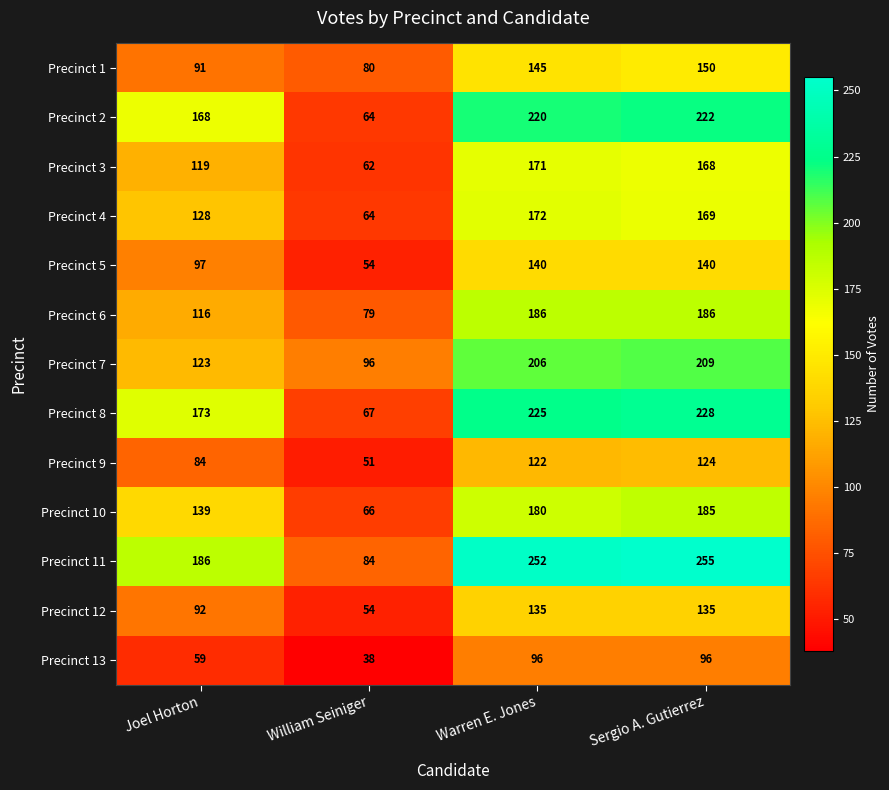

Which label corresponds to the largest value in the chart?

Sergio A. Gutierrez